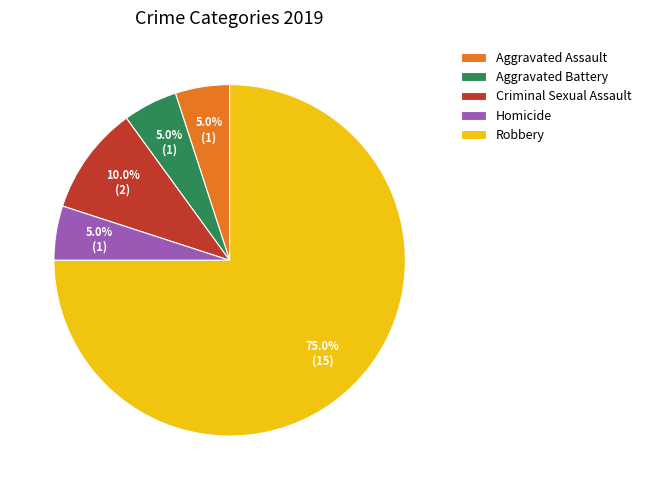

Which has a higher value, Aggravated Battery or Criminal Sexual Assault?

Criminal Sexual Assault